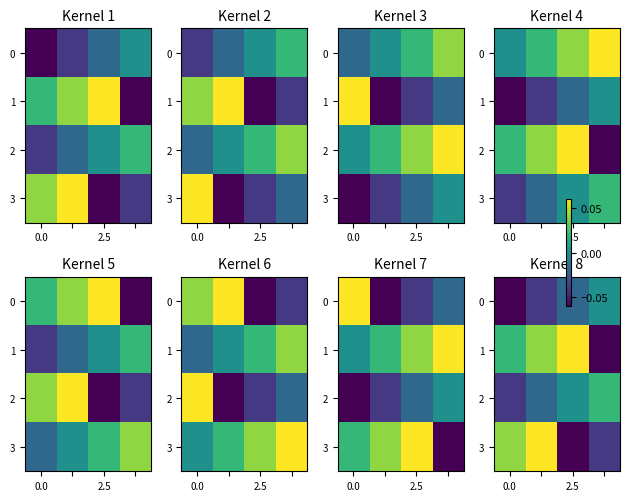

The 3 series shows -0.1 at 2.5. True or false?

True